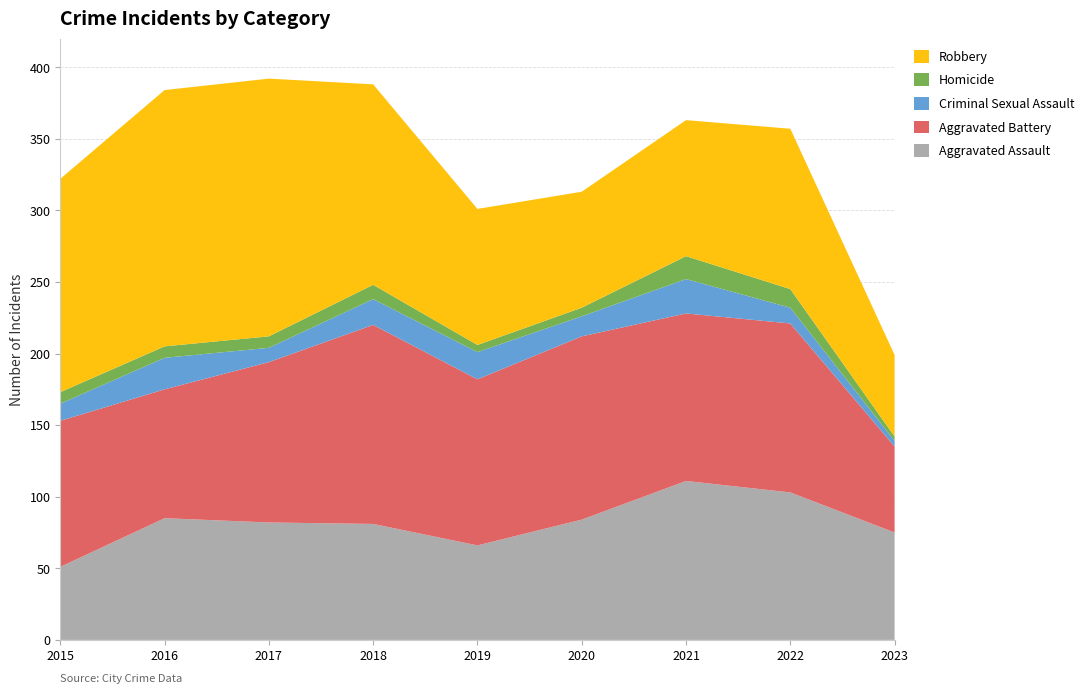

Reading left to right, extract all data points from this chart.

Aggravated Assault: 51	85	82	81	66	84	111	103	75
Aggravated Battery: 102	90	112	139	116	128	117	118	60
Criminal Sexual Assault: 12	22	10	18	19	14	24	11	4
Homicide: 8	8	8	10	5	6	16	13	3
Robbery: 149	179	180	140	95	81	95	112	57